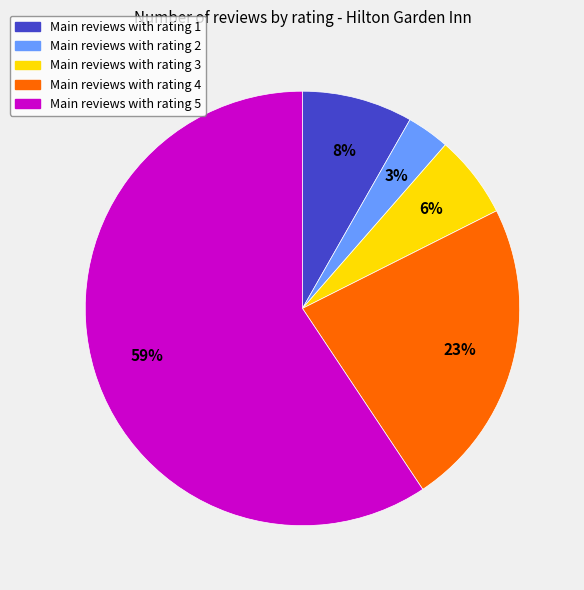

Does any single category account for the majority?

Yes